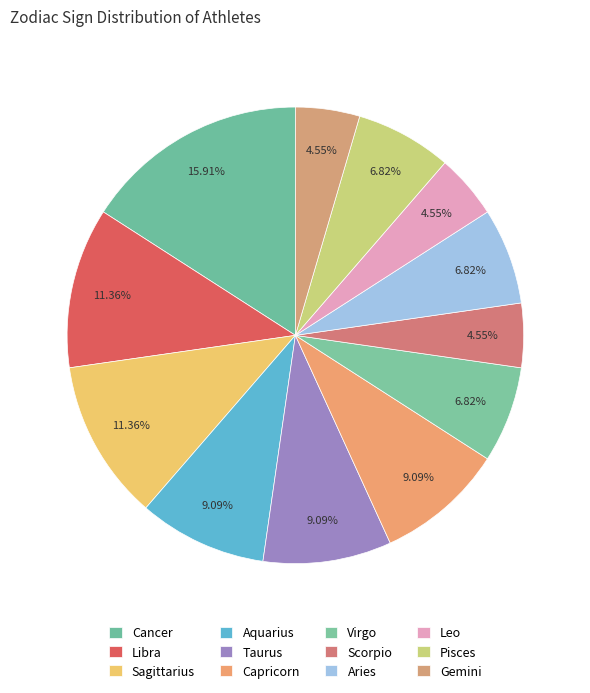

Combined, do Sagittarius and Taurus account for over 50%?

No